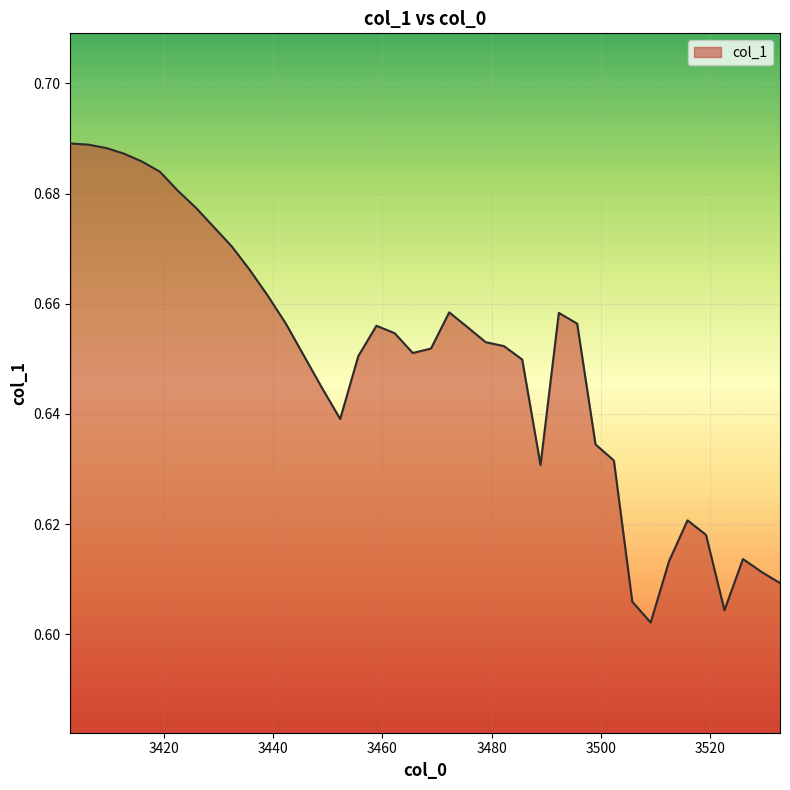

Does the chart display data point markers on the line(s)?

No